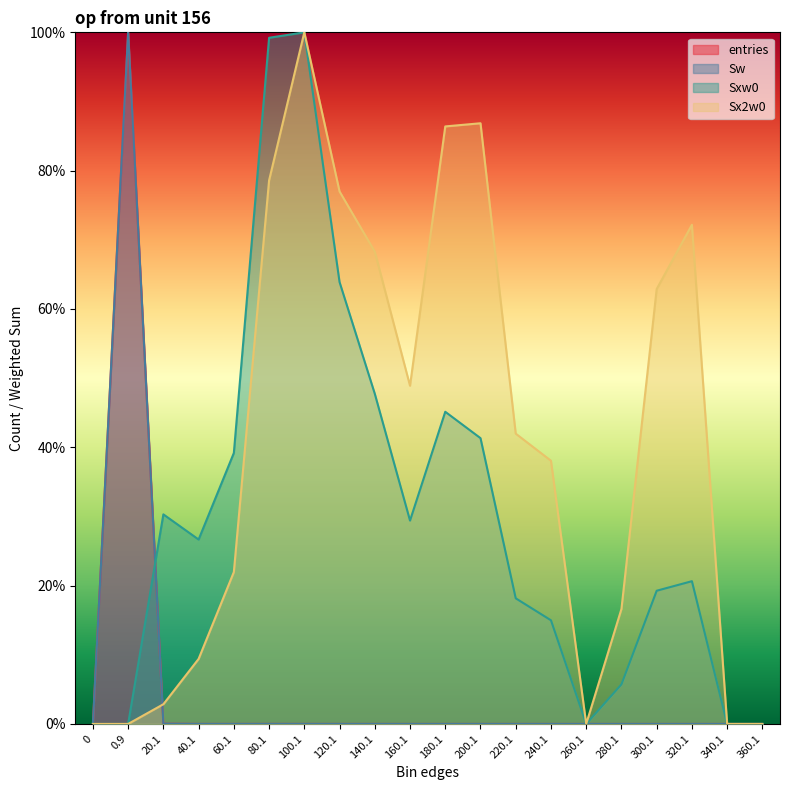

Between 160.1 and 180.1, which series saw the biggest shift?

Sx2w0